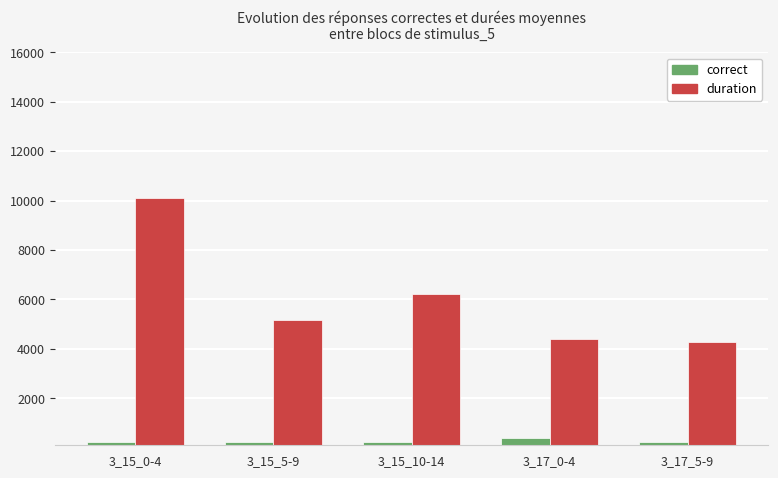

What is the label of the 1st bar from the left?

3_15_0-4